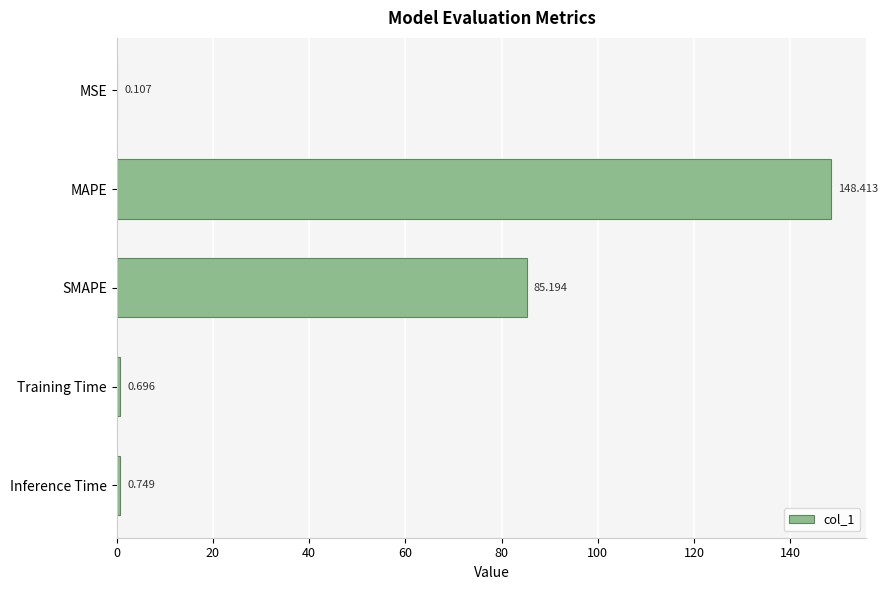

What is the sum of all values?

235.2